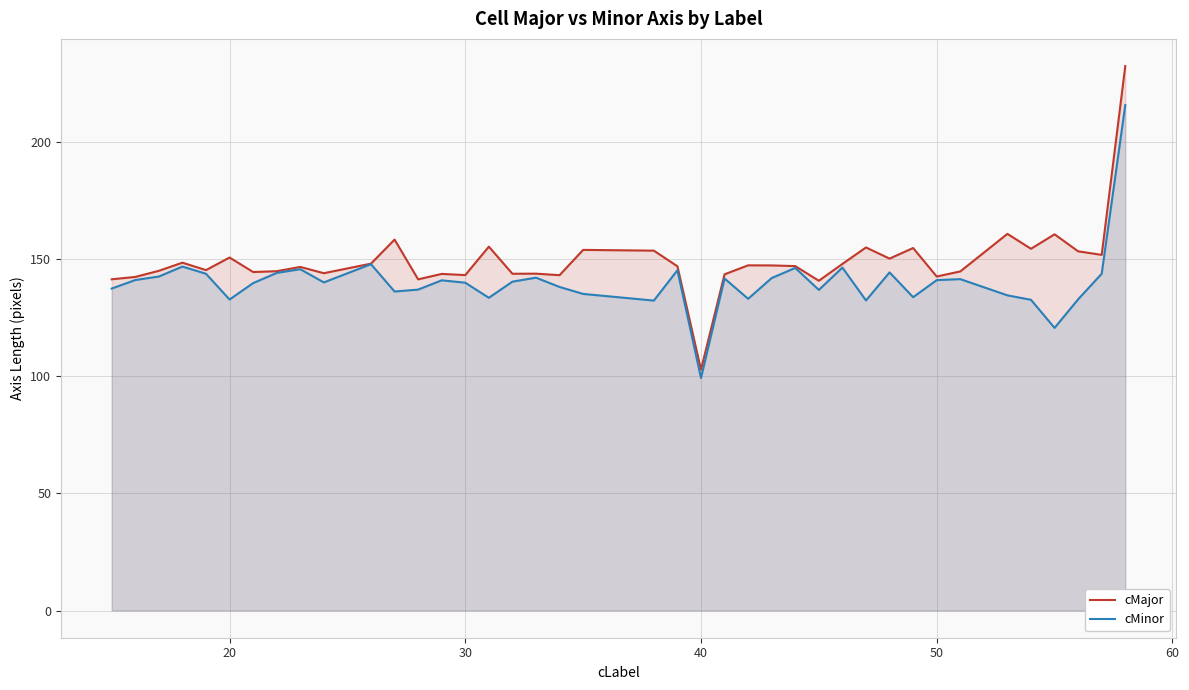

What is the difference between the maximum and minimum values in the cMinor series?

116.4